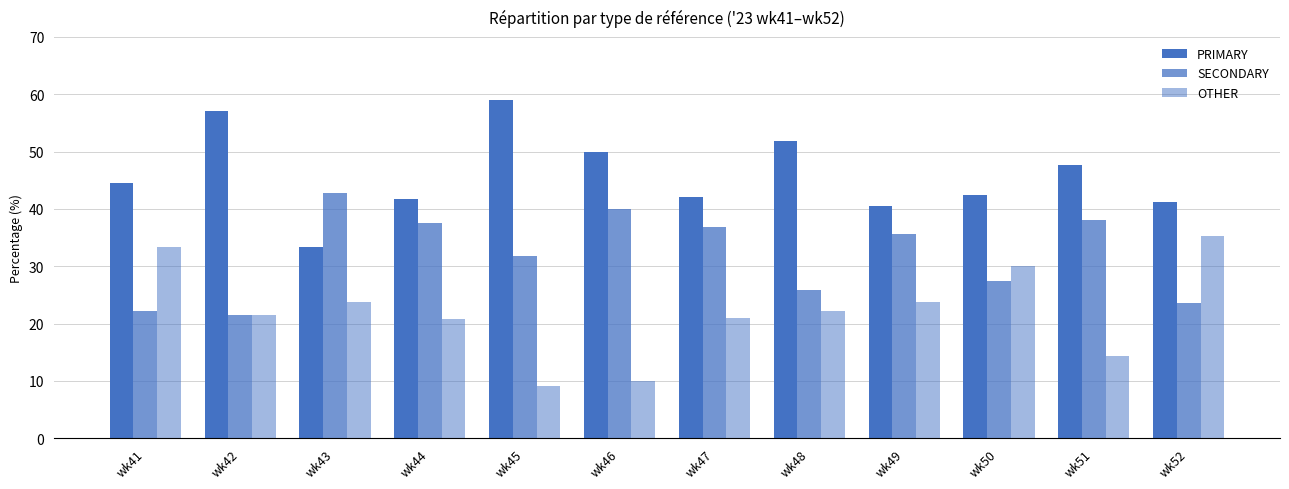

True or false: SECONDARY has a value of 13.1 at wk49.

False